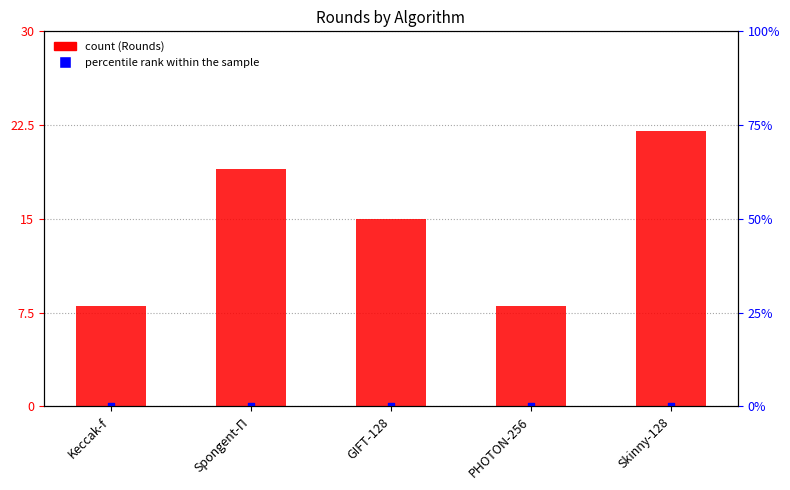

What are all the series names shown in the legend?

Rounds, Percentile rank